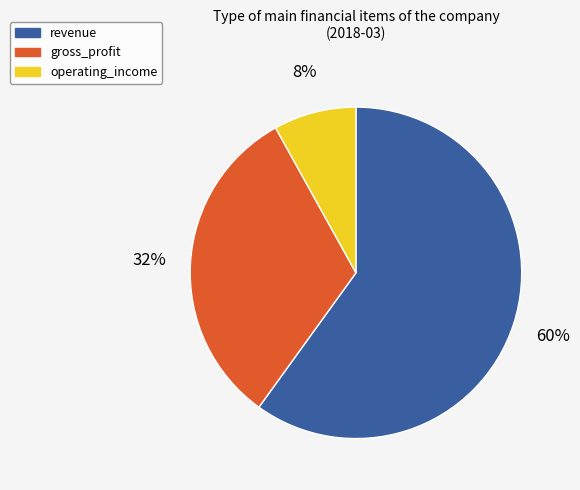

Does any single category account for the majority?

Yes